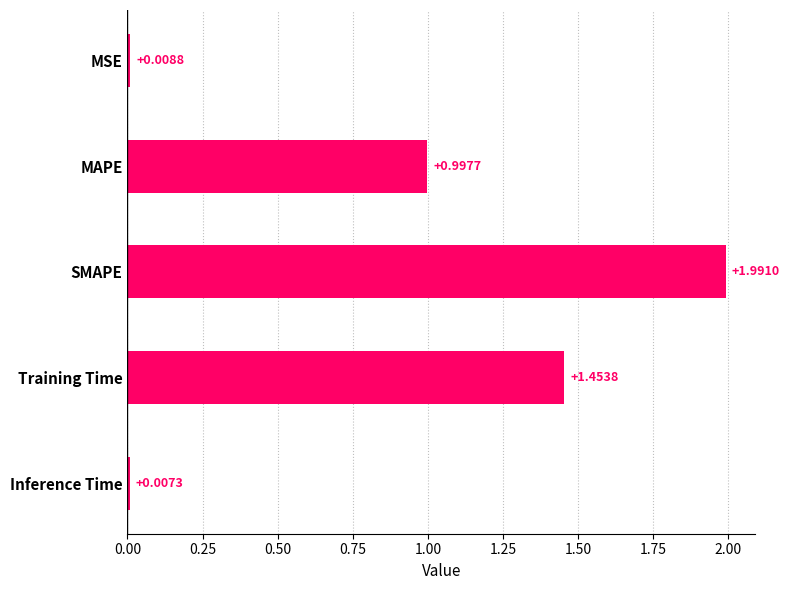

What is the label of the 2nd bar from the top?

MAPE